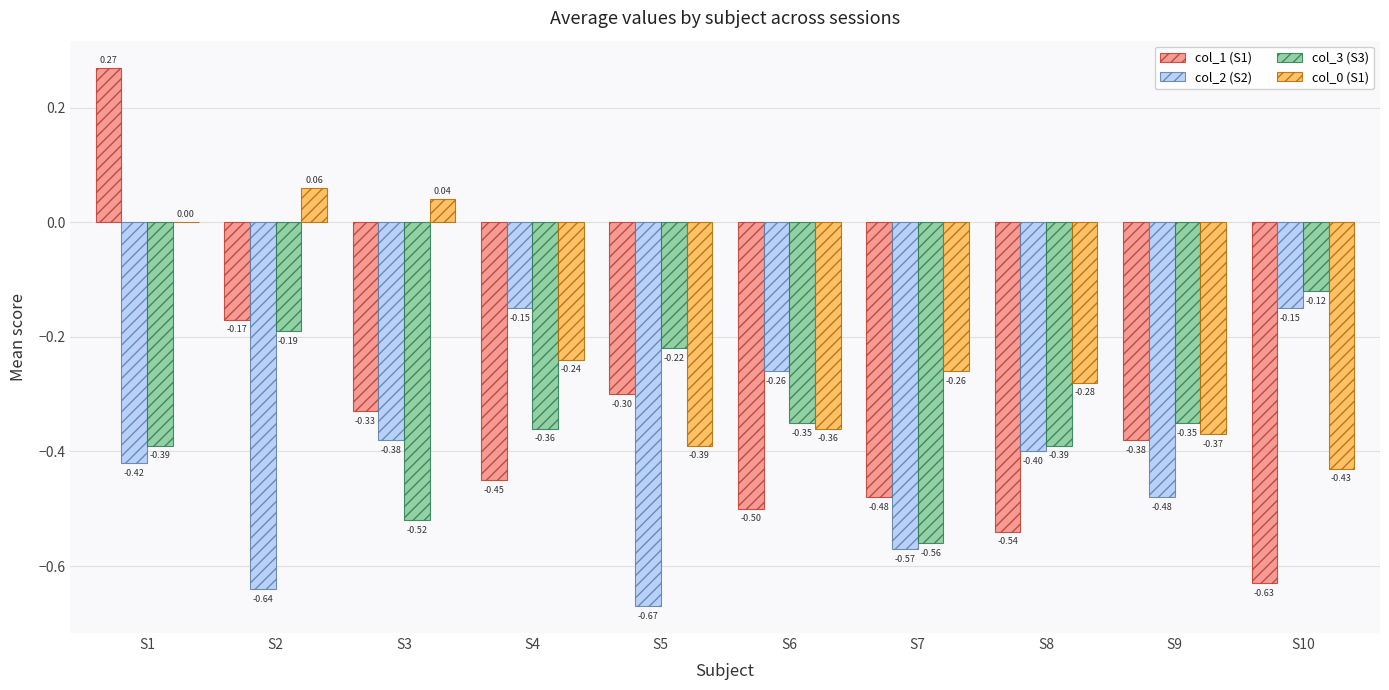

Does the chart contain stacked bars?

No